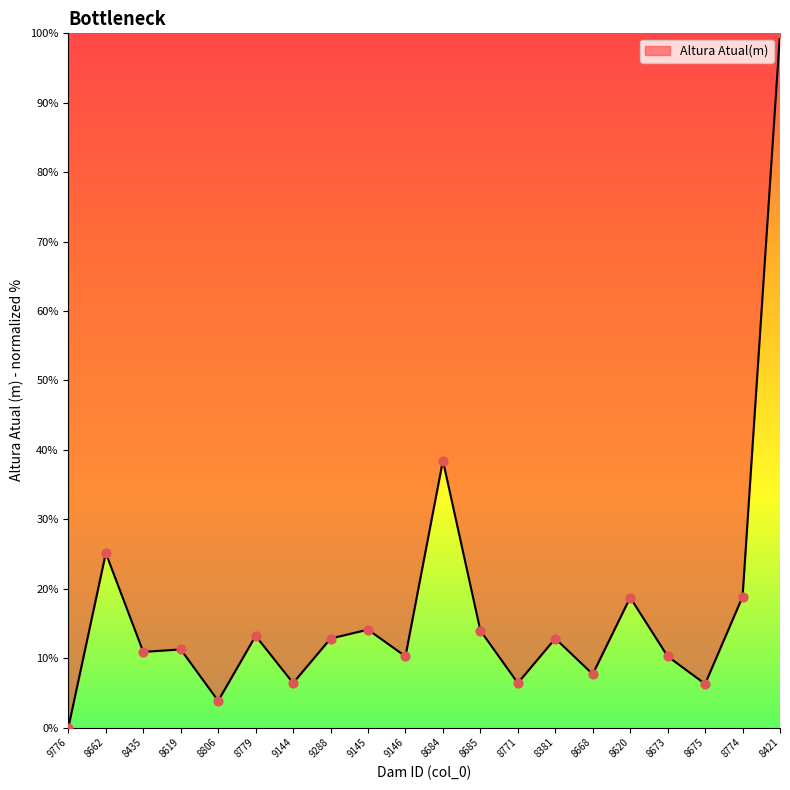

Which has a higher value, 8668 or 8619?

8619